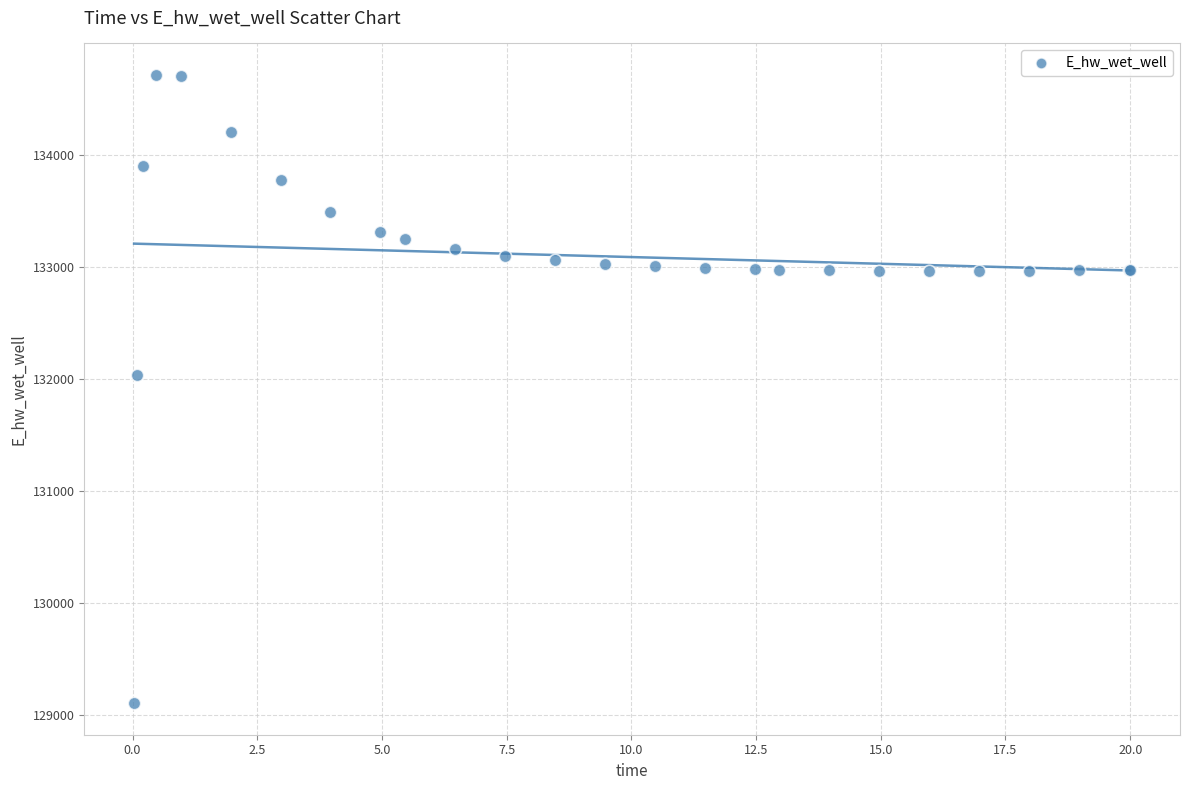

What Y value in the scatter plot is closest to 131910?

132032.9